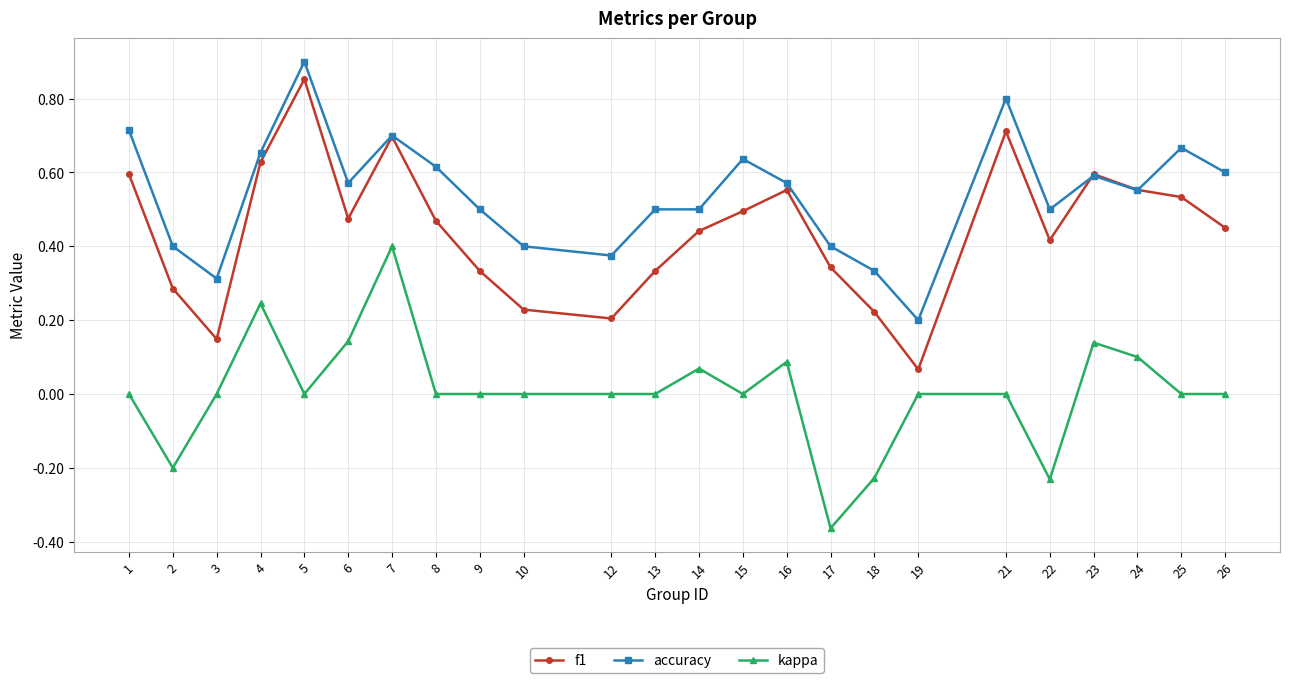

The kappa series shows 0.0 at 10. True or false?

True